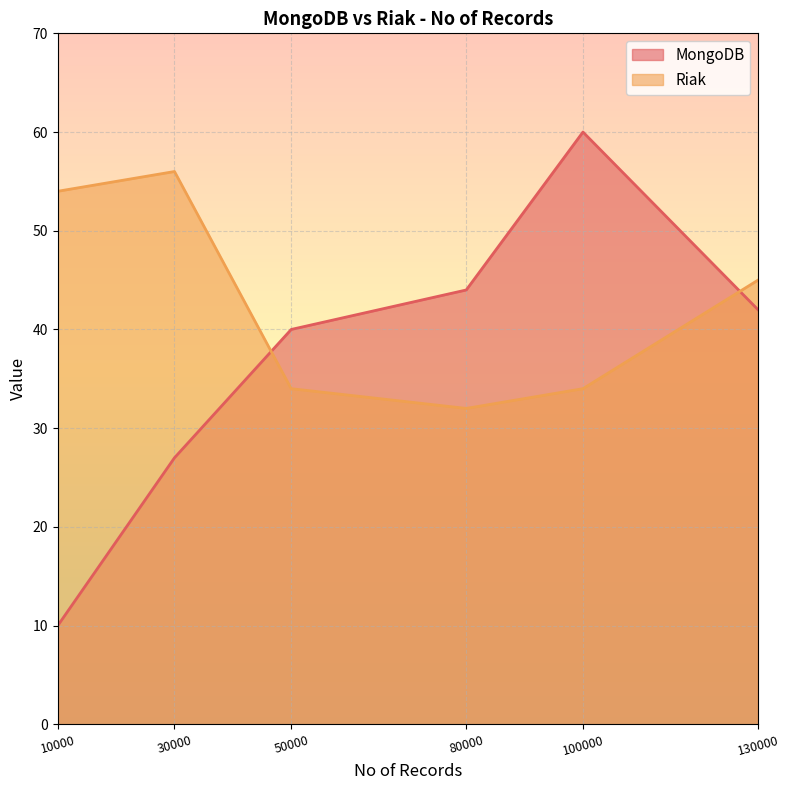

At 130000, list the series in order from smallest to largest.

MongoDB, Riak